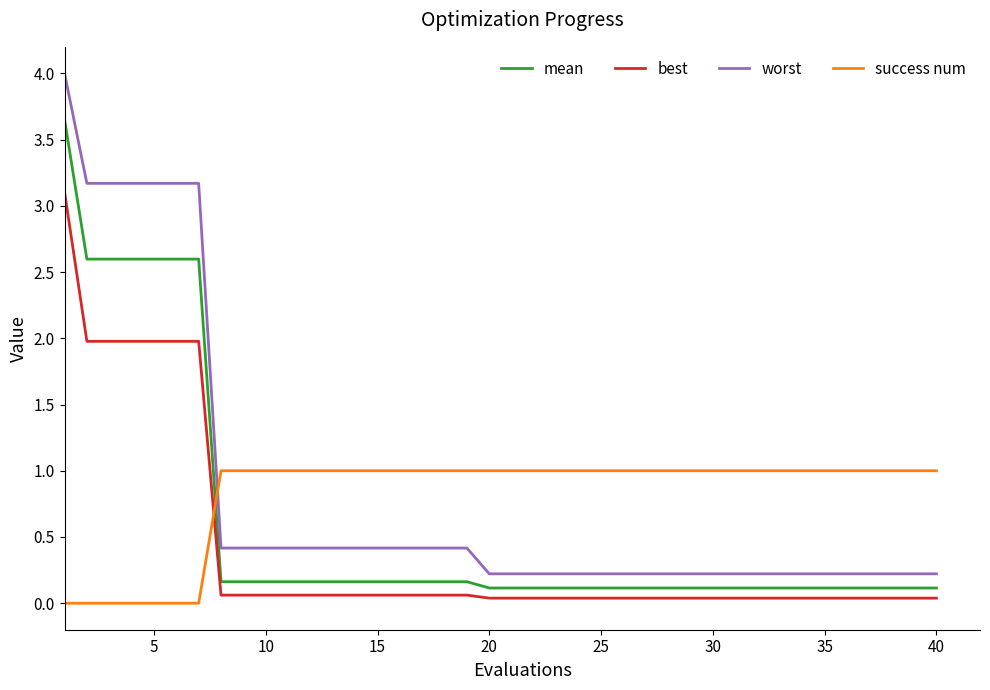

List the series in order of their peak value, highest first.

worst, mean, best, success num